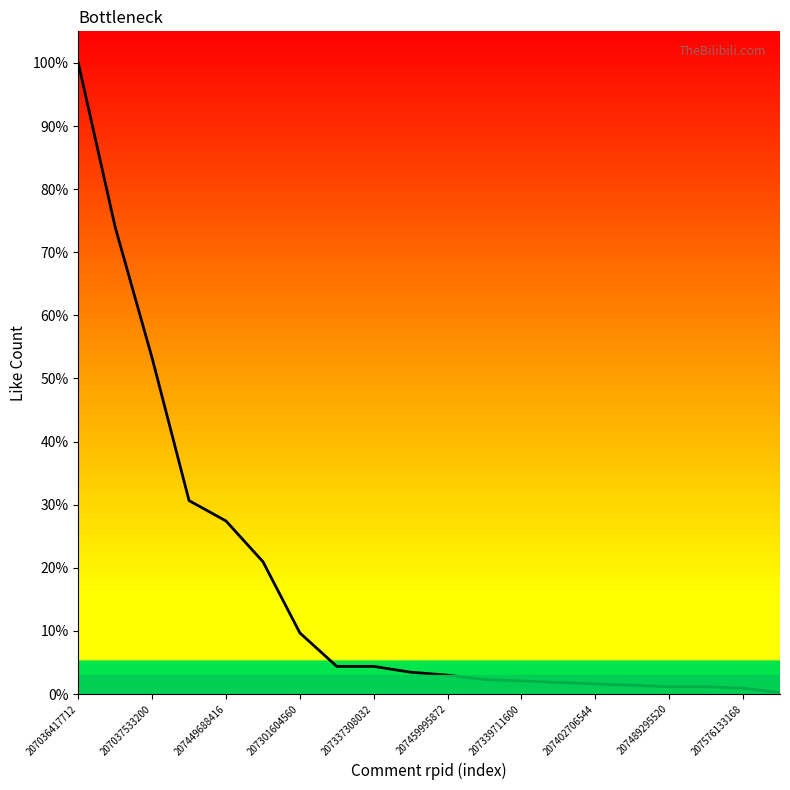

Rank the categories by value from highest to lowest.

207036417712, 207037533200, 207449688416, 207301604560, 207337308032, 207459995872, 207339711600, 207402706544, 207489295520, 207576133168, 10, 11, 12, 13, 14, 15, 16, 17, 18, 19